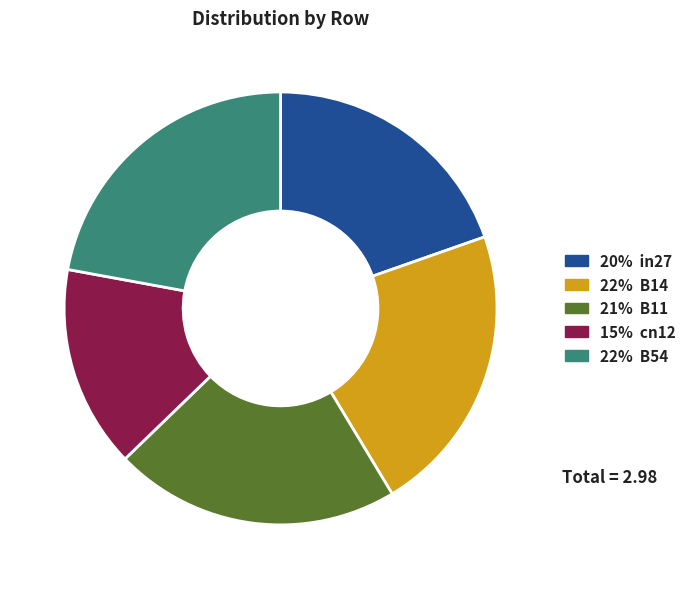

Does any single category account for the majority?

No